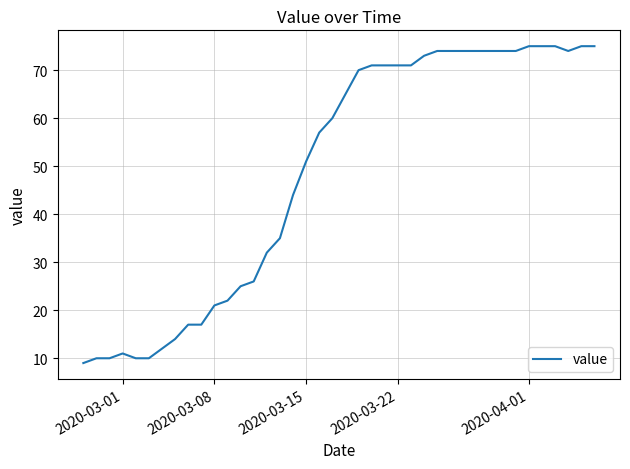

What is the minimum value shown in the chart?

9